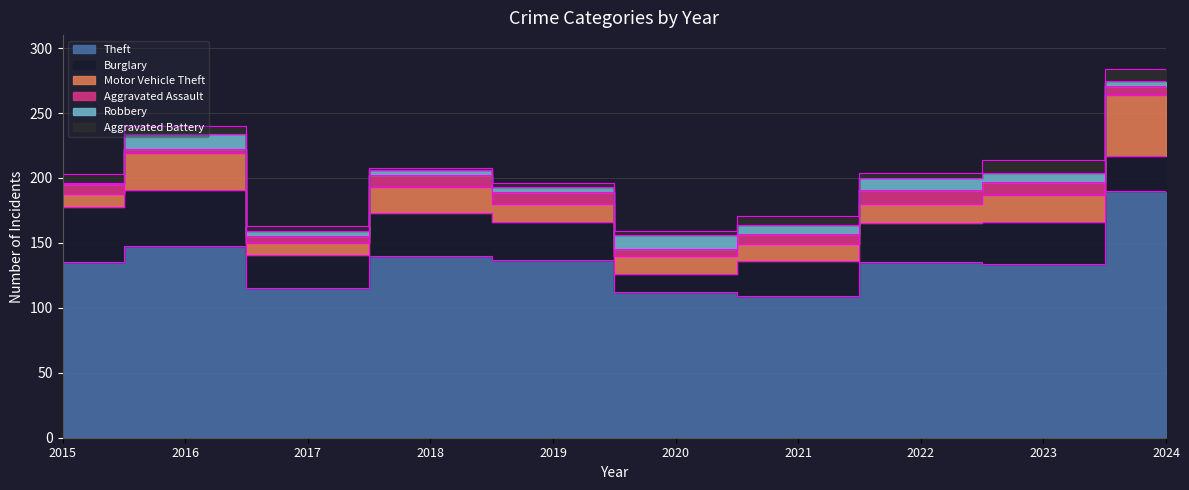

Does the chart have visible grid lines?

Yes